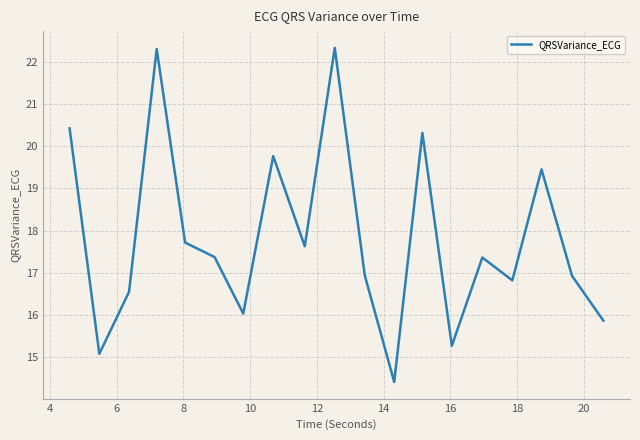

What is the difference between the maximum and minimum values?

7.9